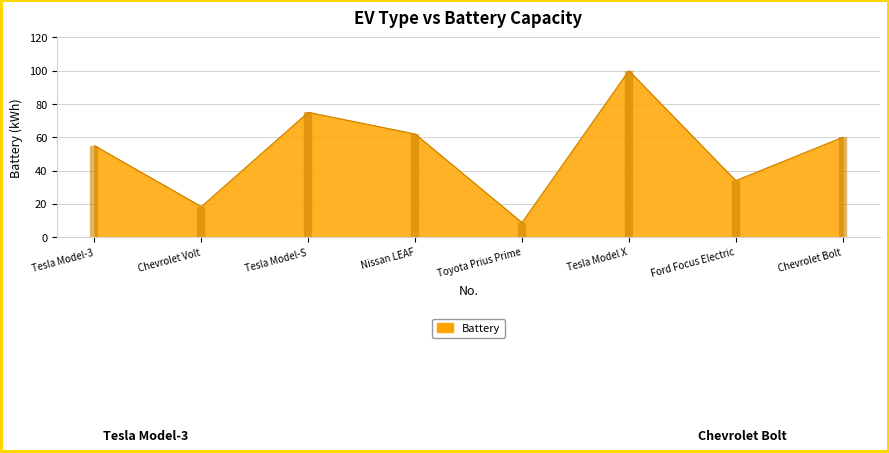

Reading right to left, transcribe all the data shown in this chart.

60.0	34.0	100.0	8.8	62.0	75.0	18.4	55.0